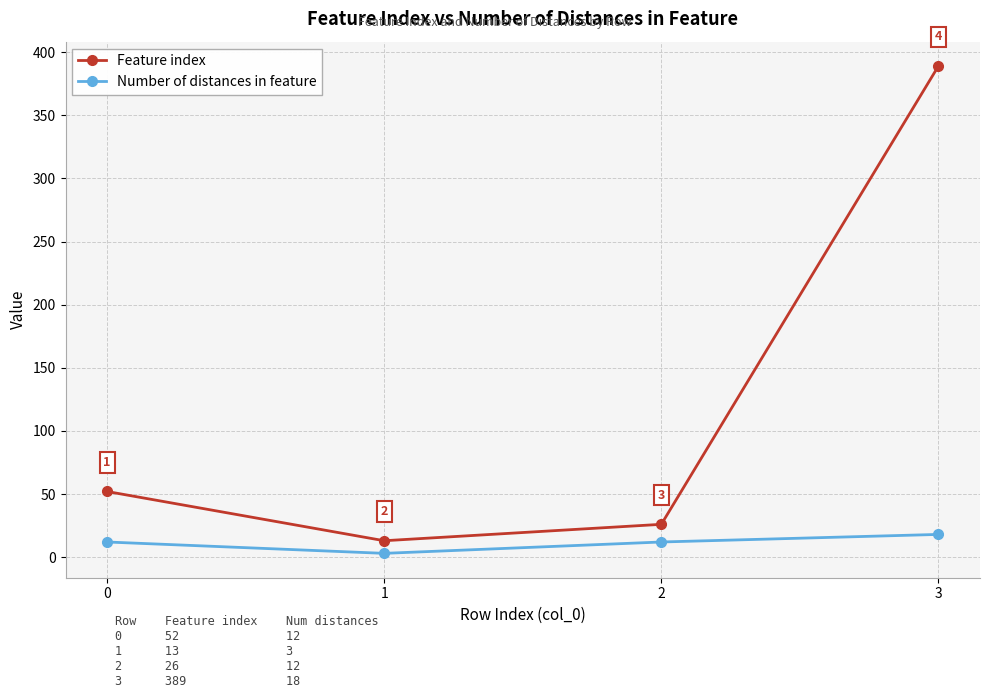

Reading left to right, extract all data points from this chart.

Feature index: 0=52	1=13	2=26	3=389
Number of distances in feature: 0=12	1=3	2=12	3=18